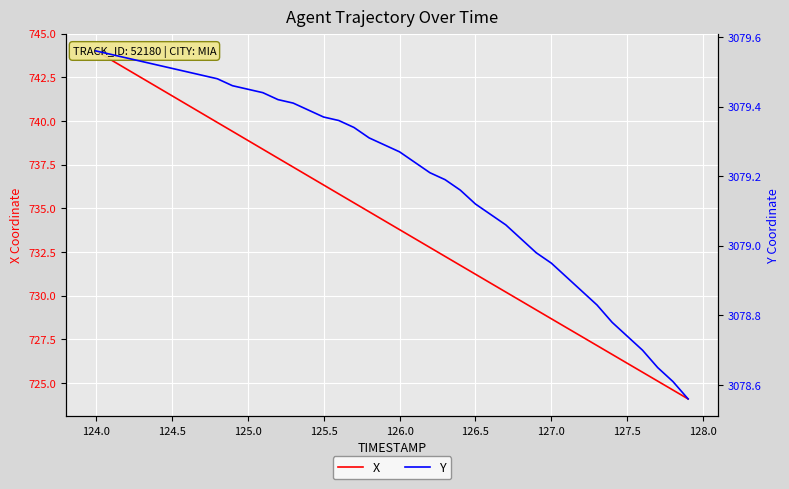

What are all the series names shown in the legend?

X, Y